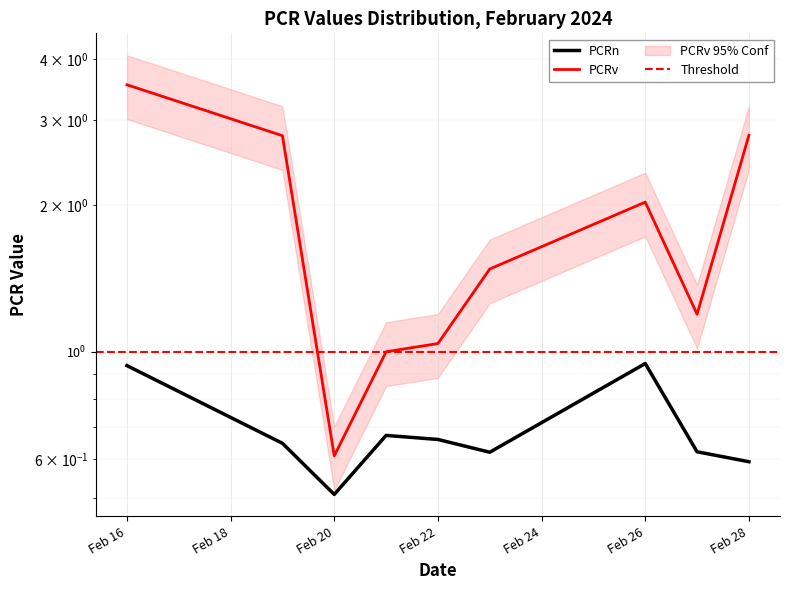

List the series in order of their peak value, highest first.

PCRv, PCRn